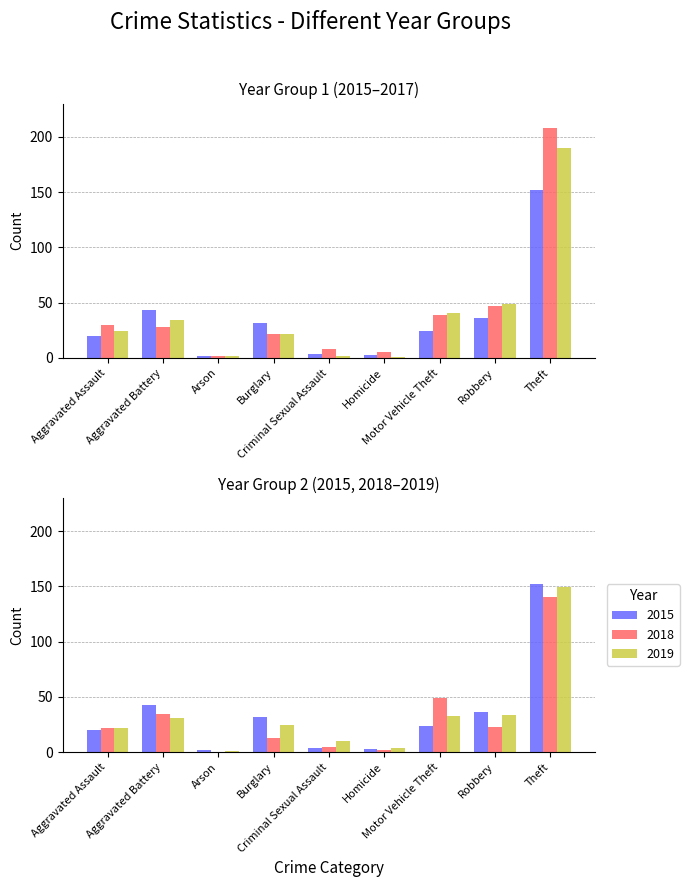

Which series changed the most between Aggravated Battery and Motor Vehicle Theft?

2015